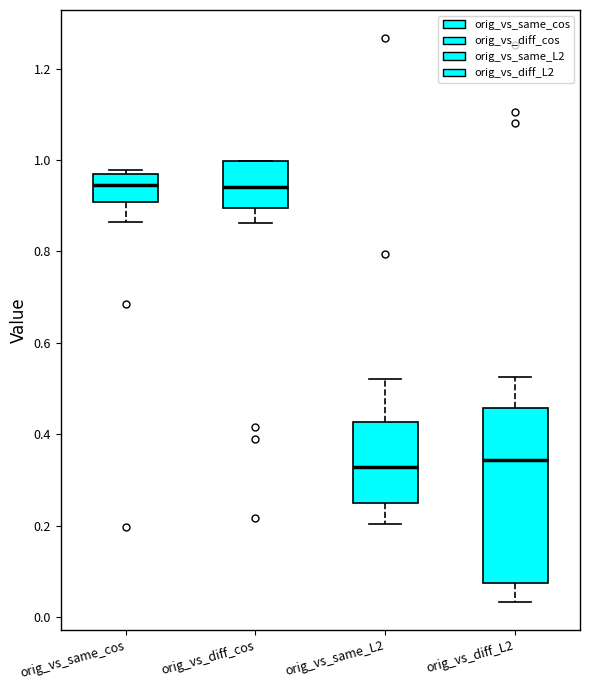

Where is the lower edge of the box for orig_vs_diff_cos on the y-axis? The values are not printed on the chart, so give them approximately, as read against the axis.

0.90